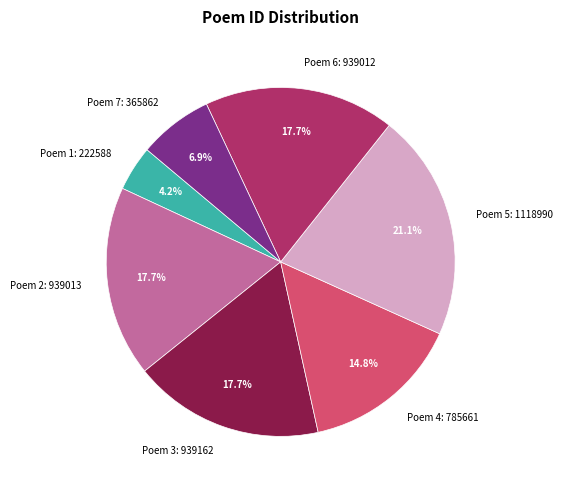

Is there a majority slice in this chart?

No